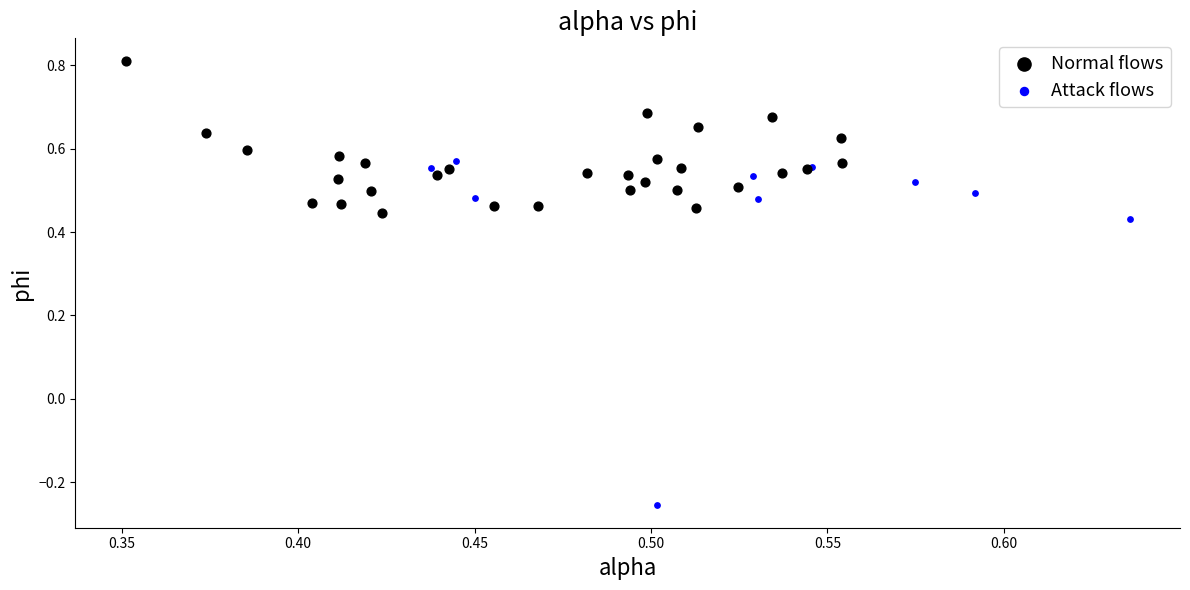

Which series reaches the minimum Y coordinate?

Attack flows